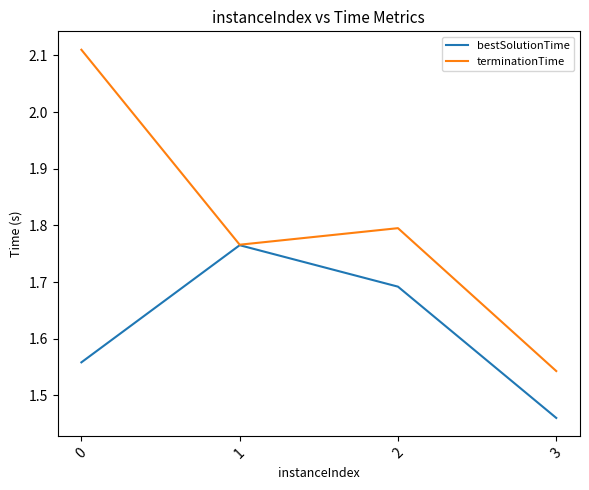

What is the difference between the terminationTime values at 1 and 0?

0.3